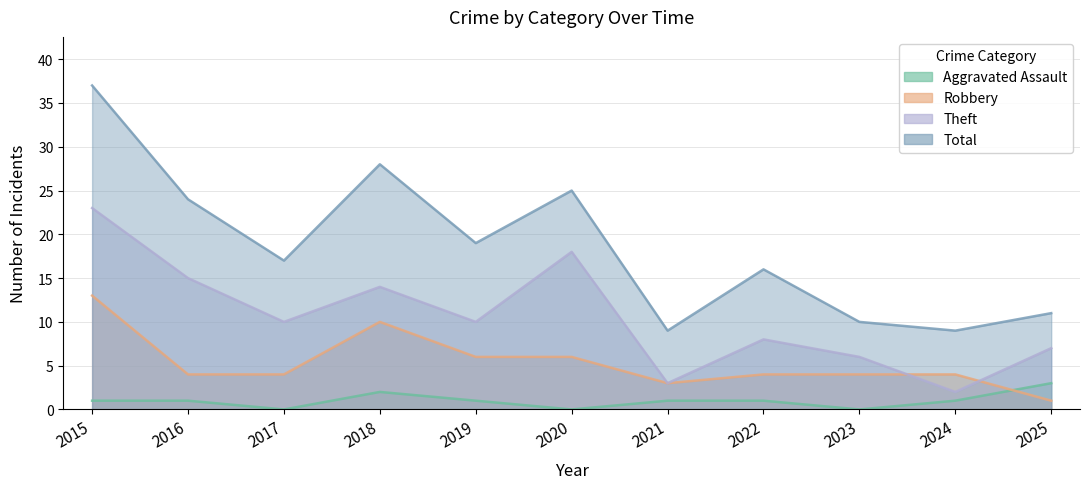

How many lines are shown in the chart?

4